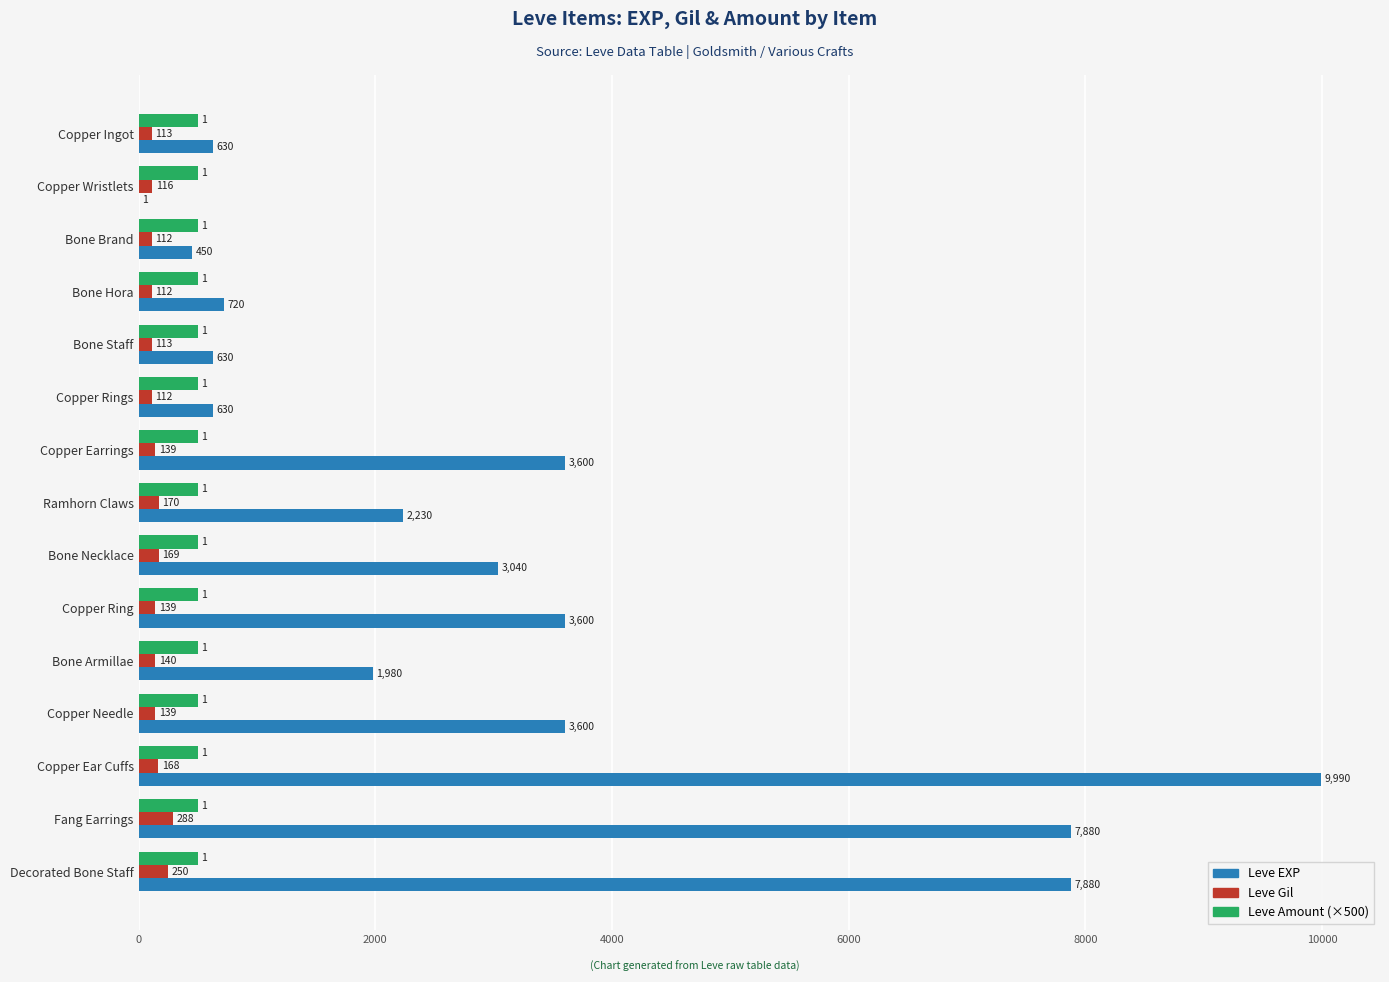

Which series has the largest total across all categories?

Leve EXP